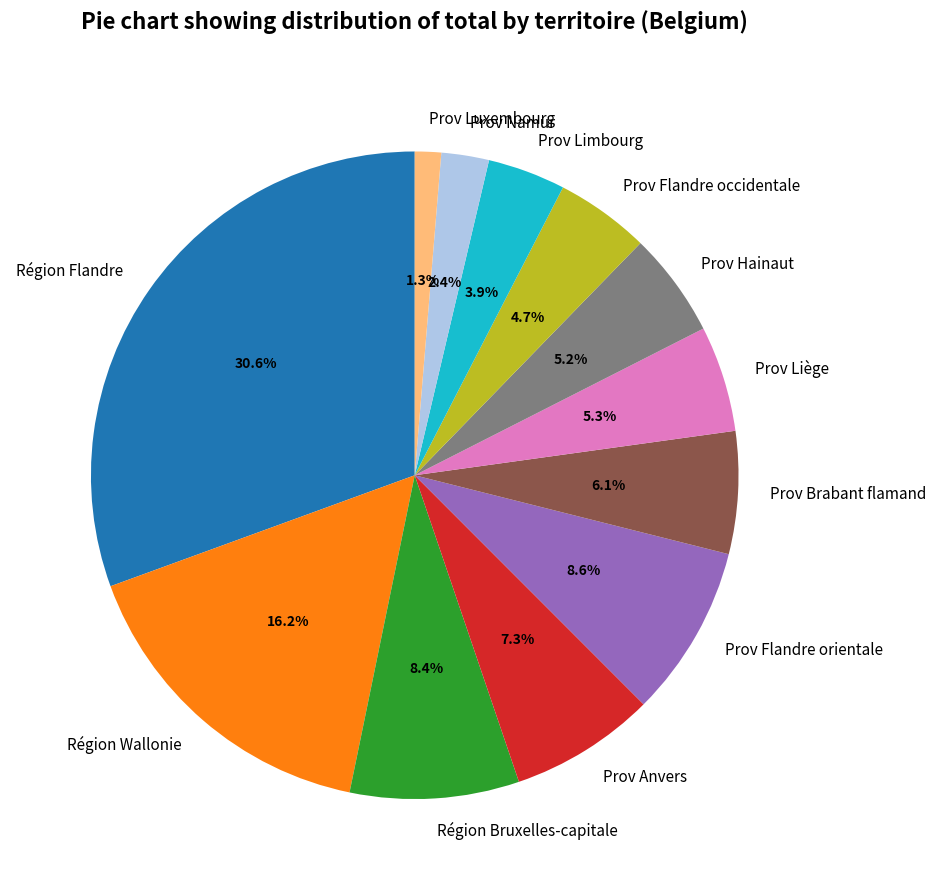

To the nearest percent, what is the combined percentage of Région Flandre and Région Wallonie?

47%